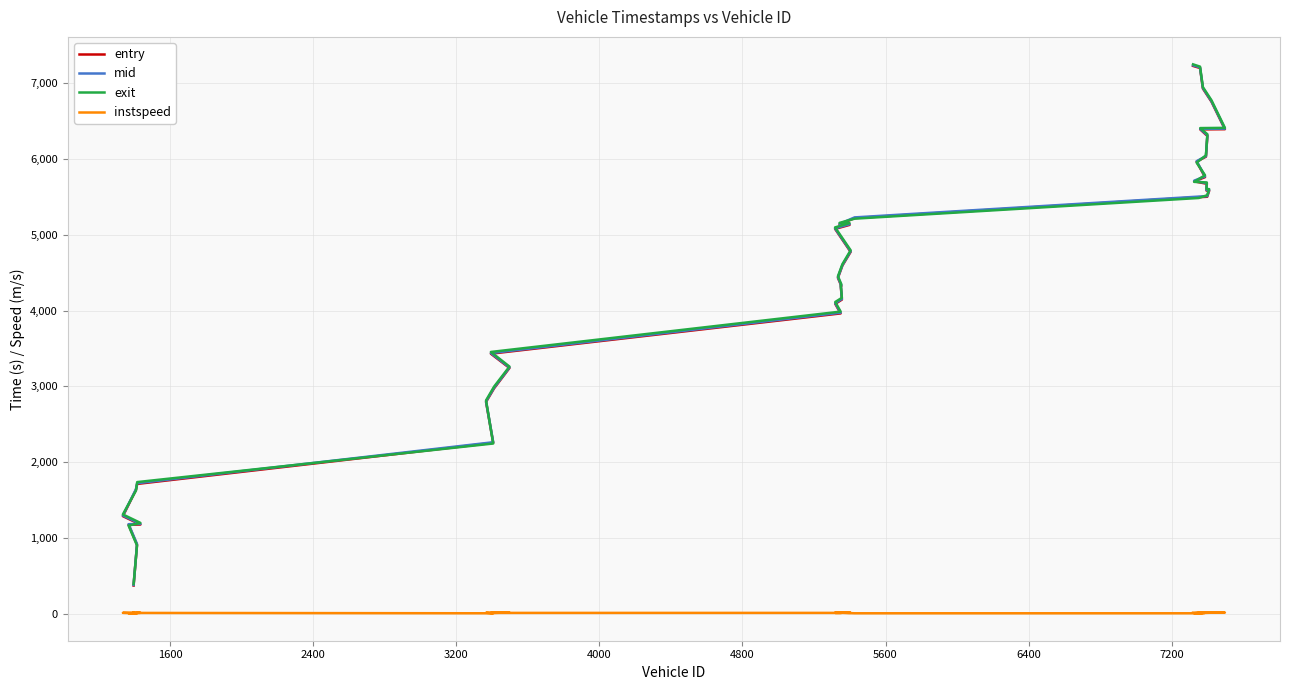

What is the label of the 5th point from the left?

4000